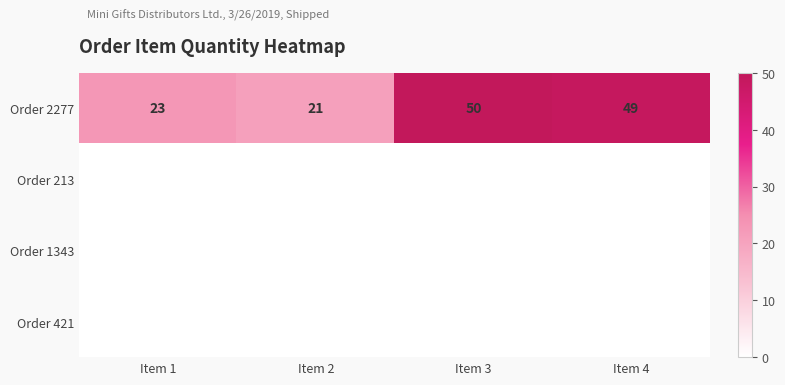

What is the sum of the Order 2277 values at Item 1 and Item 2?

44